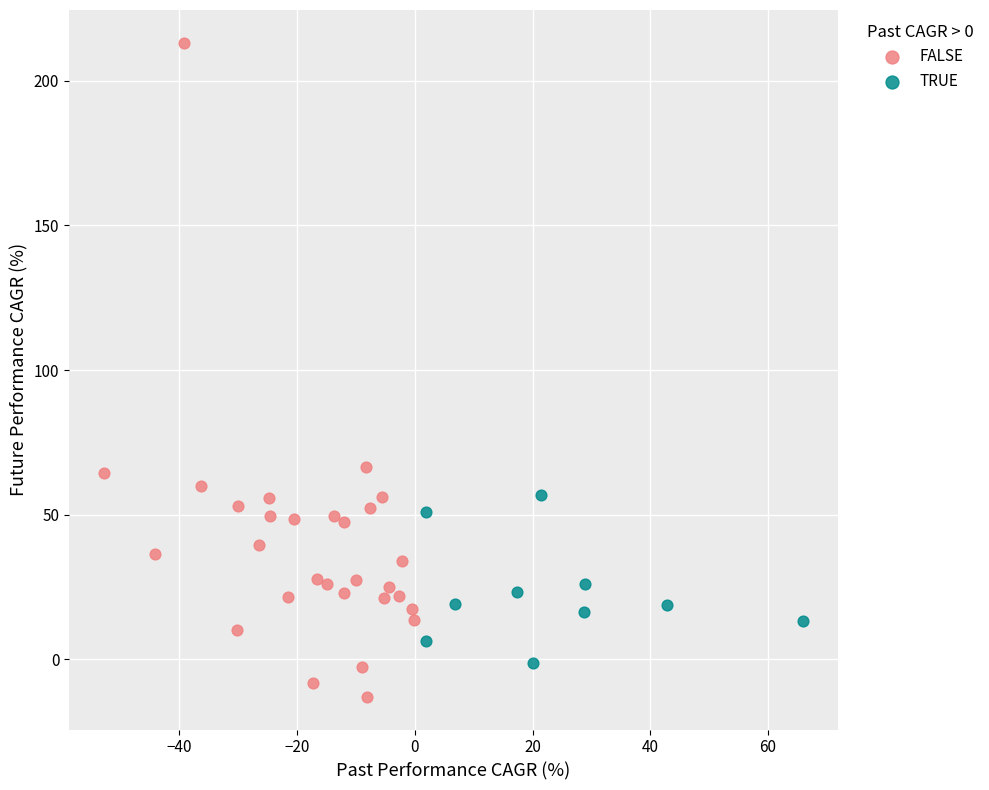

Which series has the largest Y range (max minus min)?

FALSE